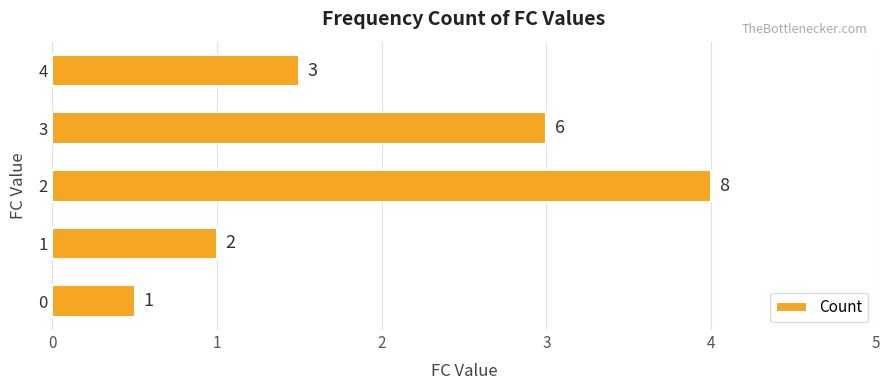

What is the change in value from 1 to 4?

+1